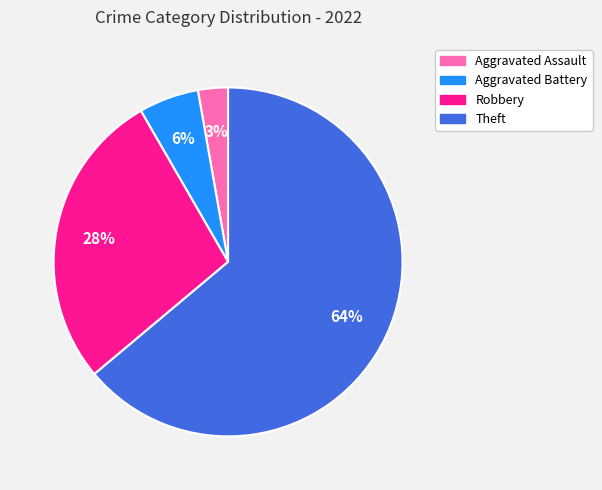

Is there a majority slice in this chart?

Yes